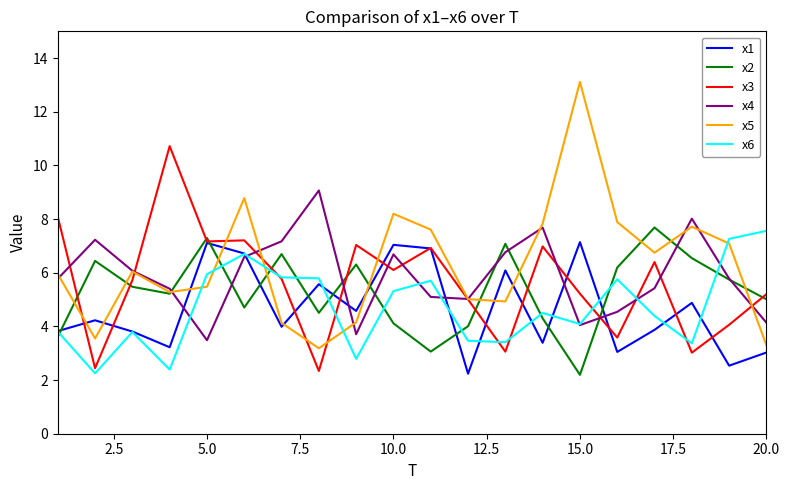

What is the highest value of the x3 series?

10.7